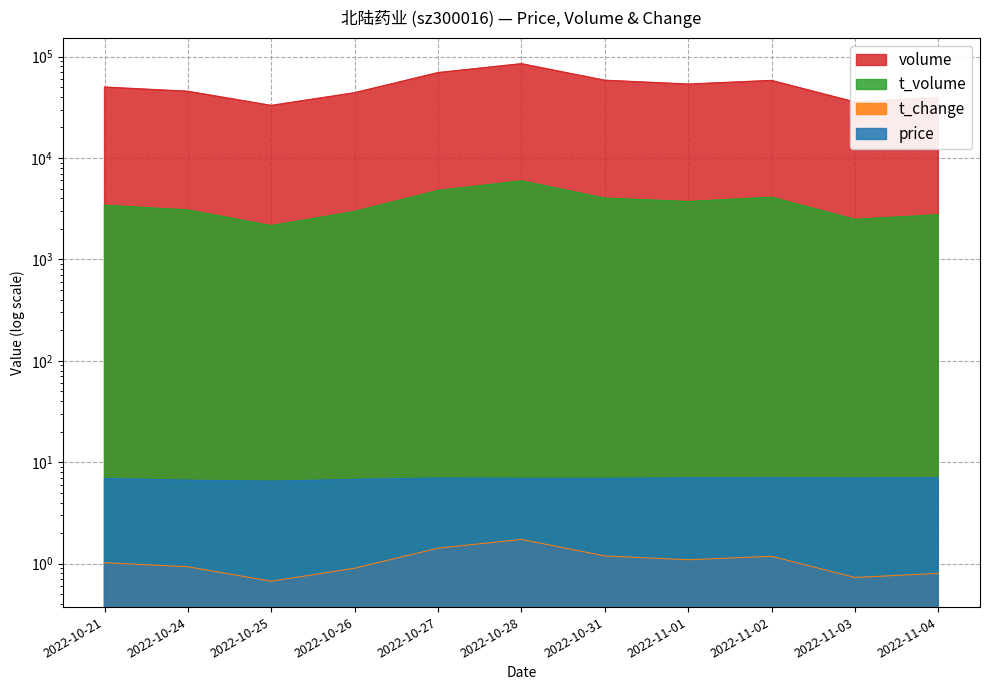

True or false: price and volume intersect in this chart.

False